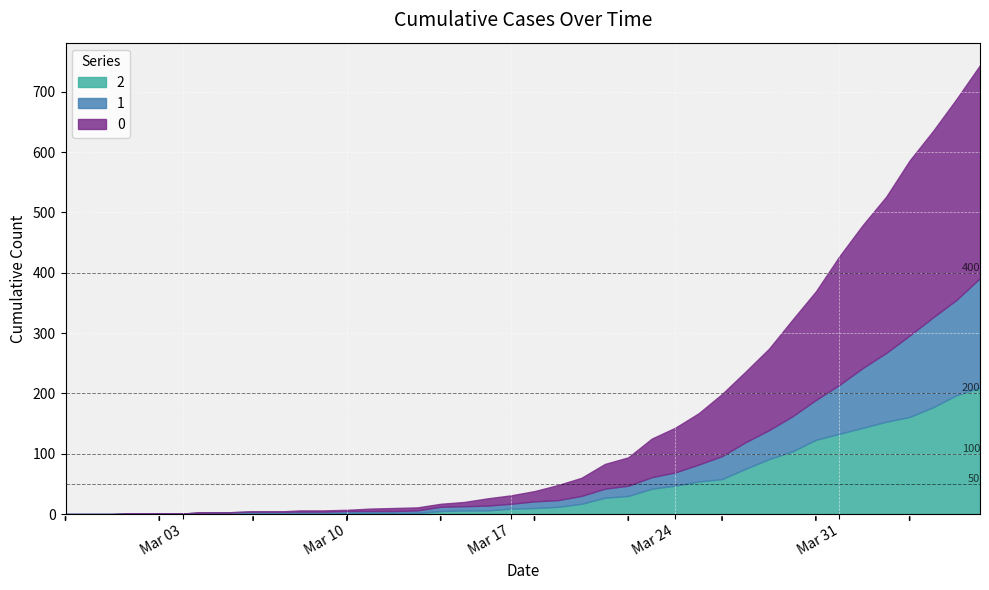

What is the label of the 17th point from the left?

2020-03-14